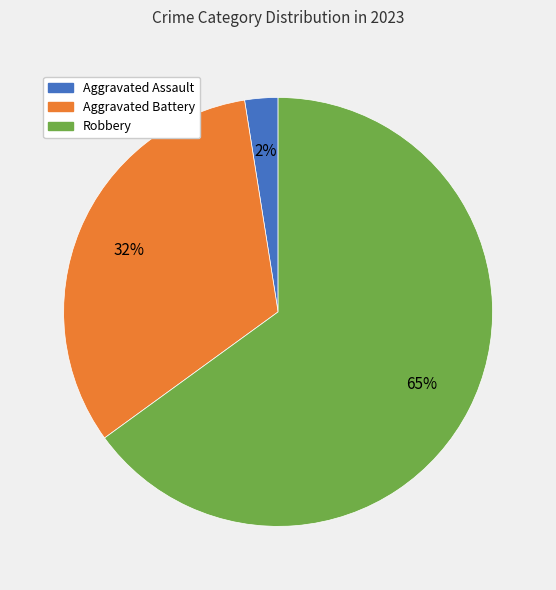

Is there any slice that represents more than half of the pie?

Yes